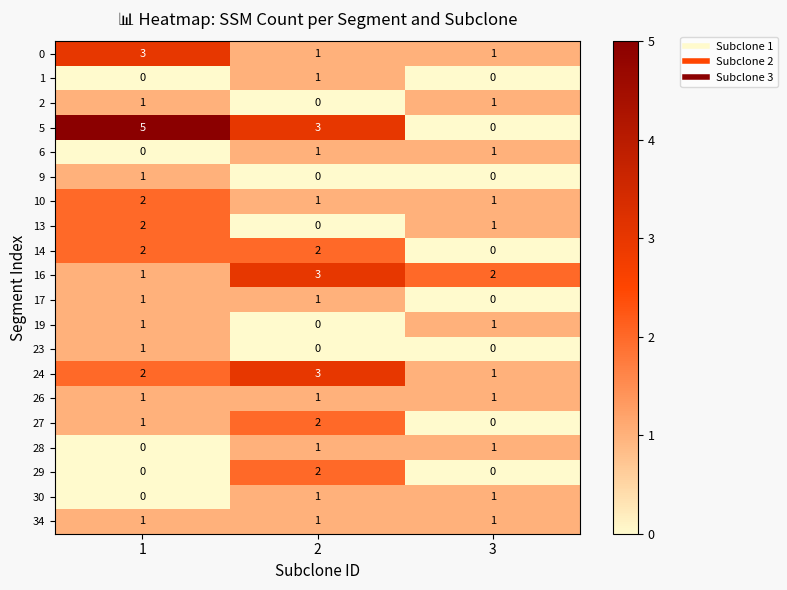

The 17 series shows 1 at 2. True or false?

True